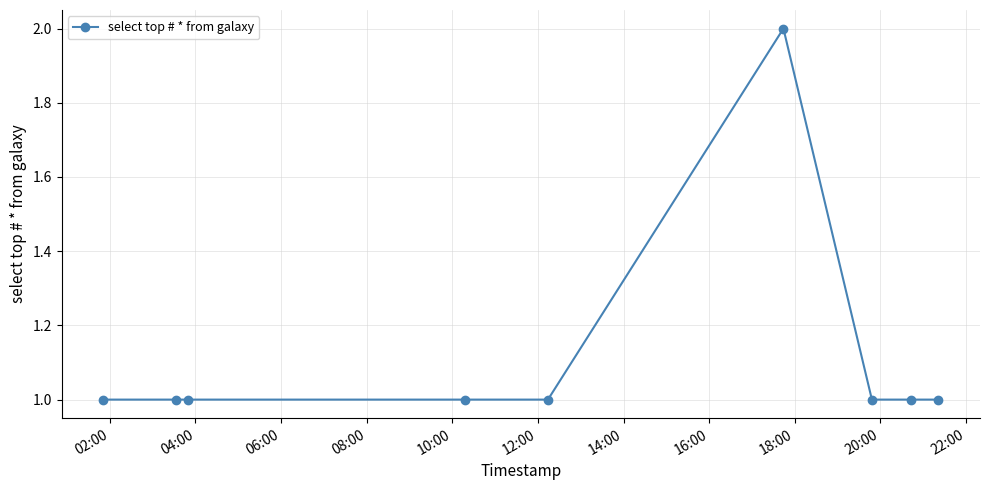

What is the value of the 5th point from the left?

1